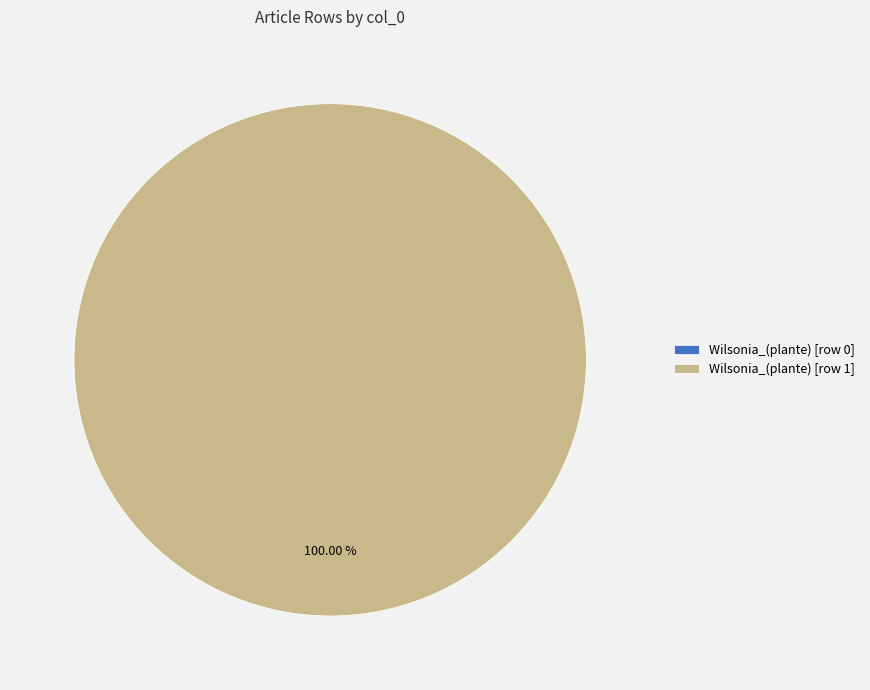

Is it true that Wilsonia_(plante) [row 0] is 0% of the pie?

True